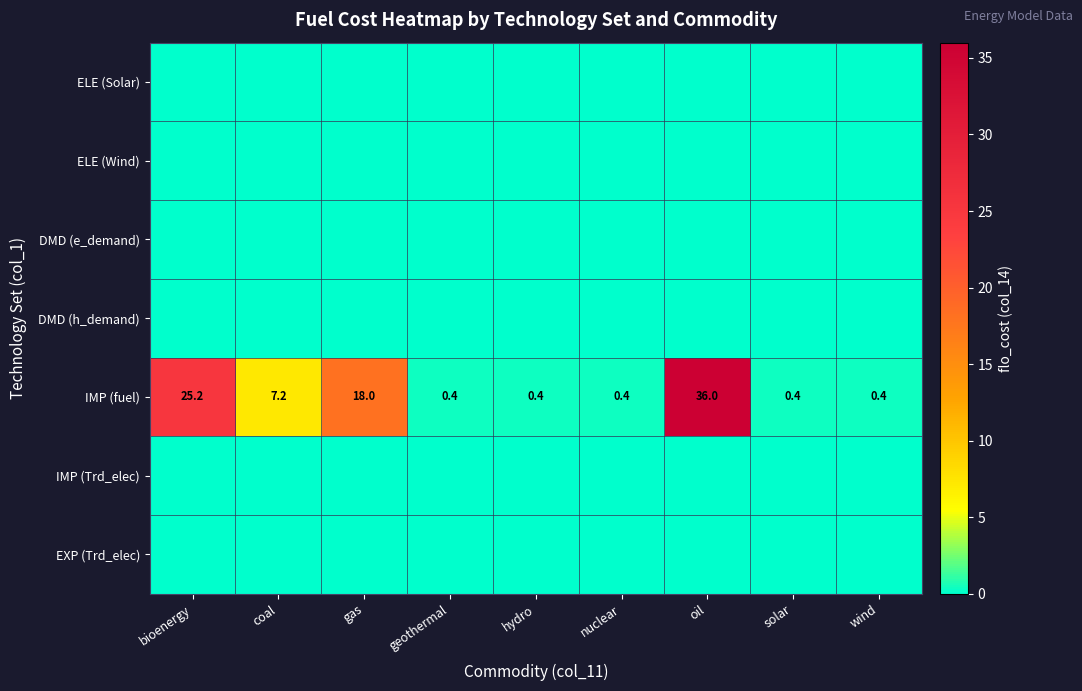

True or false: IMP (fuel) has a value of 40.5 at bioenergy.

False